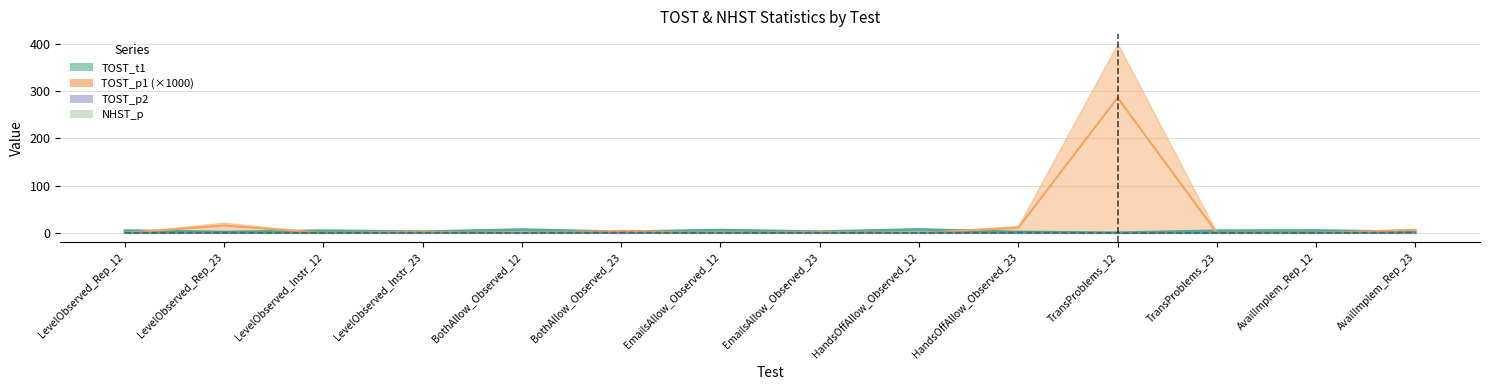

In TOST_p2, how many points are lower than both neighbors (excluding endpoints)?

5